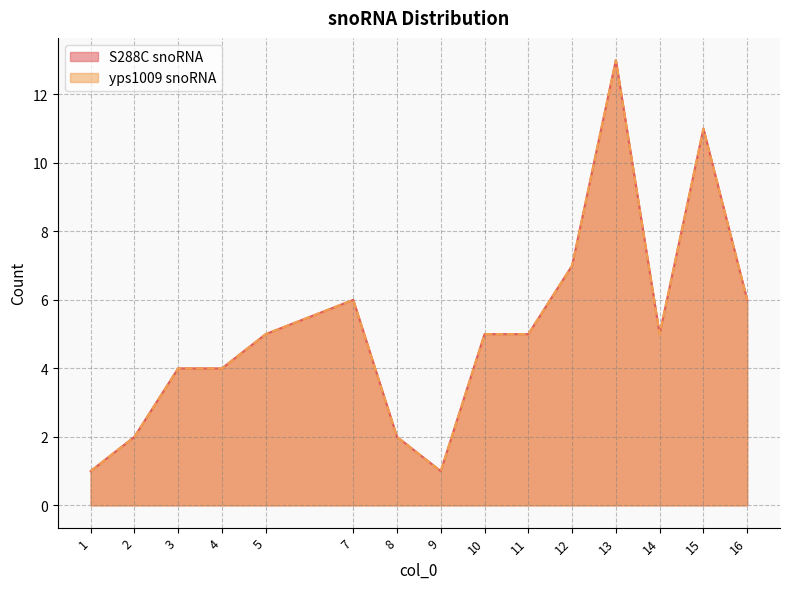

What is the minimum value for S288C snoRNA?

1